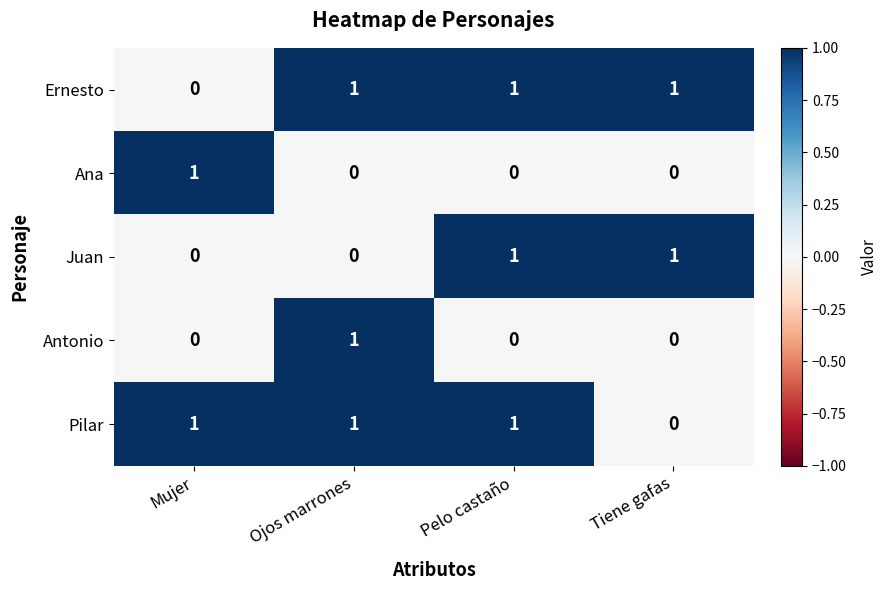

What is the greatest value displayed?

1